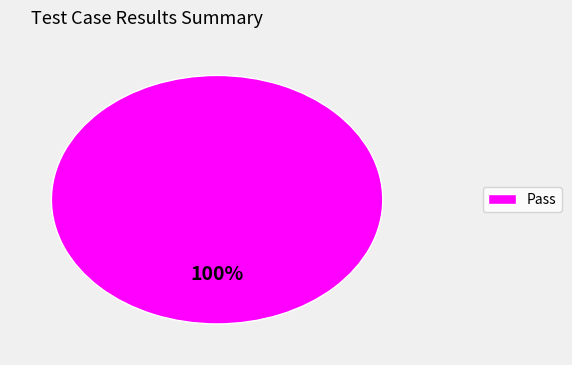

Which slice represents more than half of the pie?

Pass